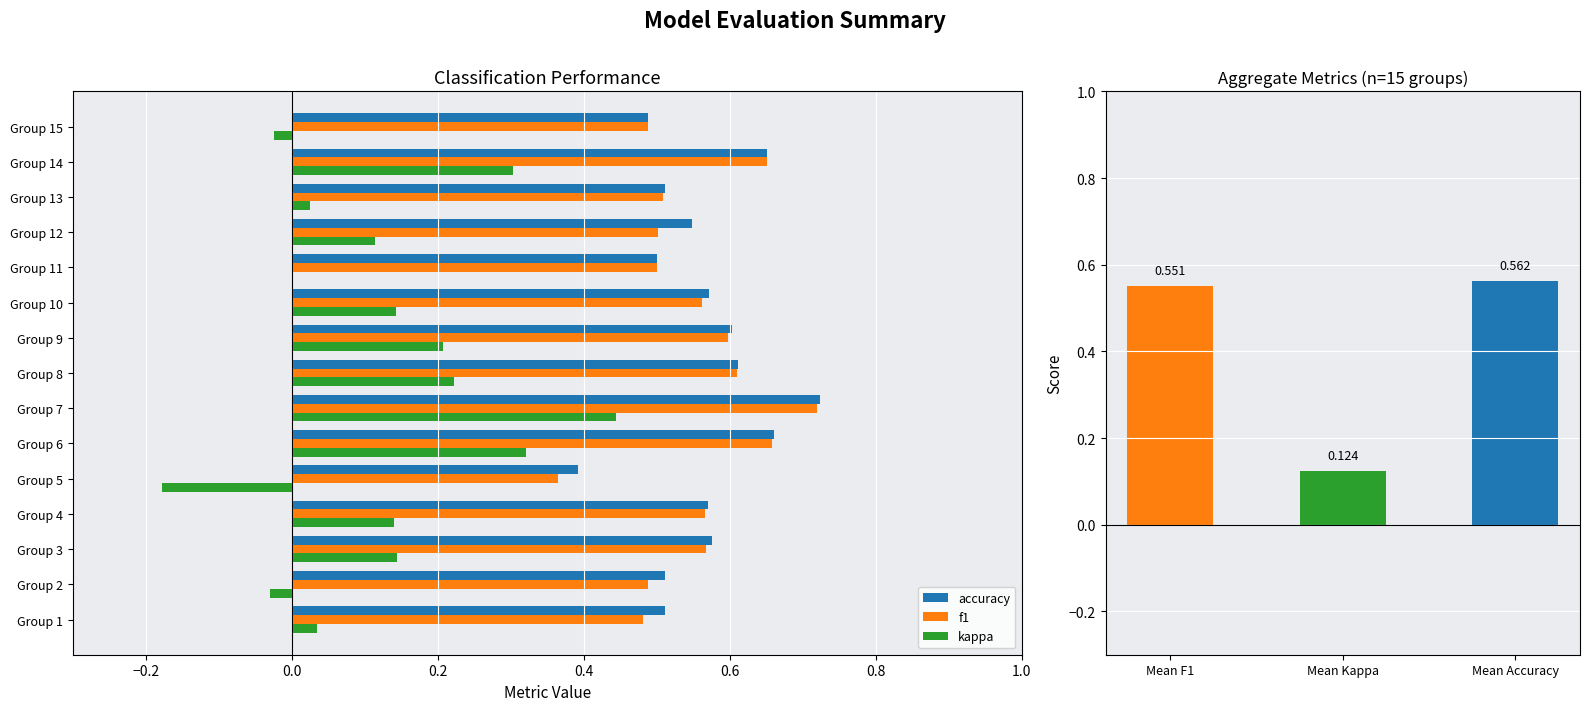

At which label does kappa reach its peak?

Group 7